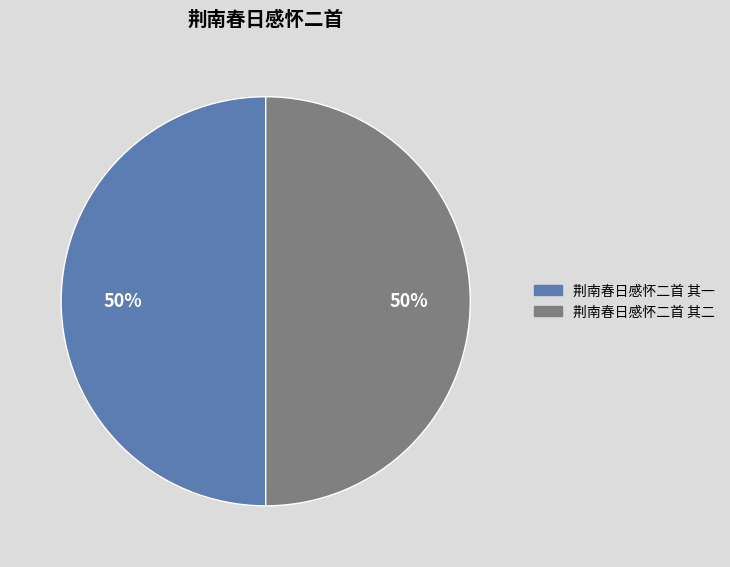

Approximately how many times larger is the value at 荆南春日感怀二首 其二 compared to 荆南春日感怀二首 其一?

1.0